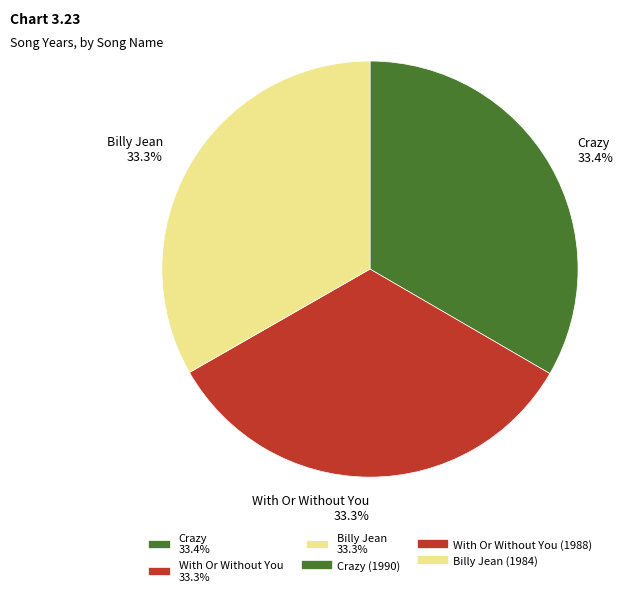

What portion of the pie excludes Crazy?

66.6%